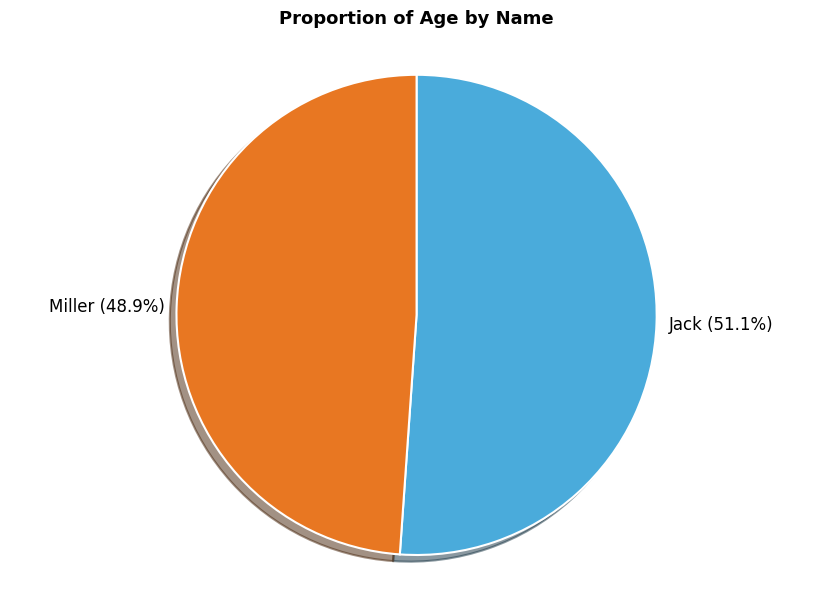

How many segments does this pie chart have?

2